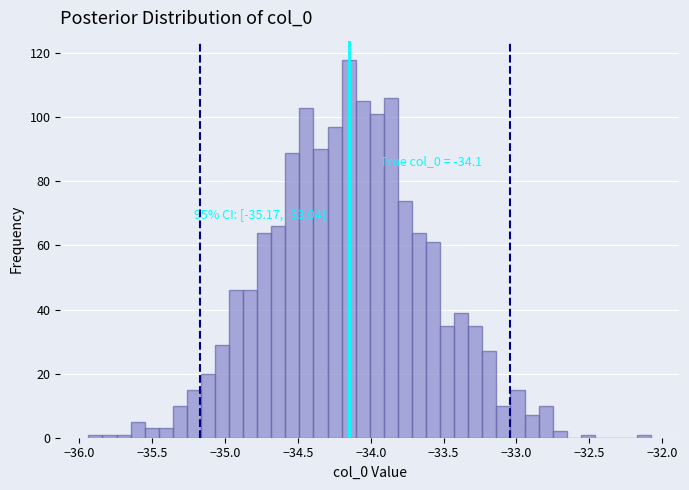

Read against the x-axis, roughly where is the centre of the tallest bar?

-34.15